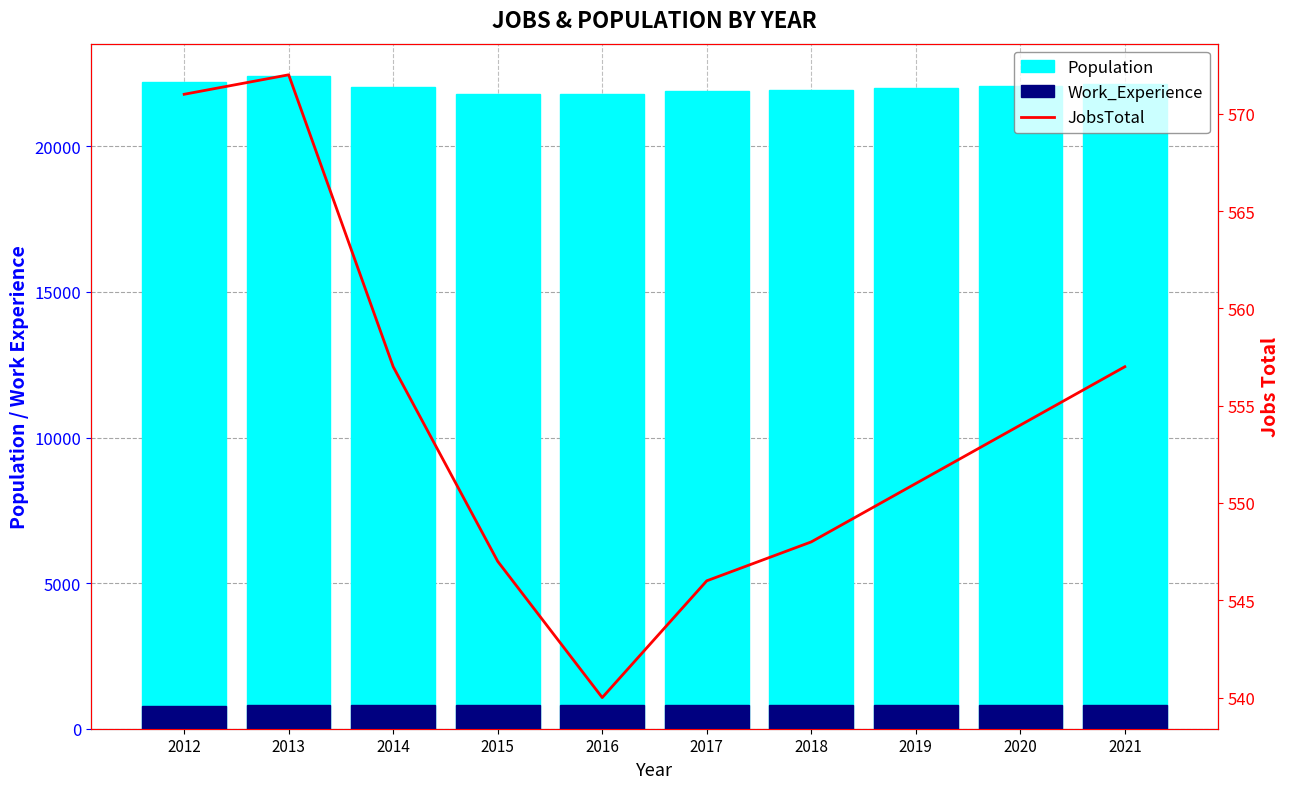

Reading left to right, list all the values displayed in this chart.

Population: 22198	22405	22024	21809	21810	21888	21949	22009	22069	22130
Work_Experience: 796	811	809	813	807	808	810	812	814	815
JobsTotal: 571	572	557	547	540	546	548	551	554	557